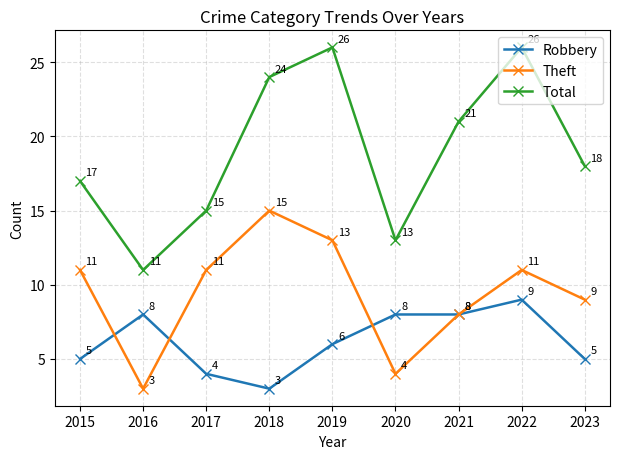

What is the difference between the Total values at 2021 and 2015?

4